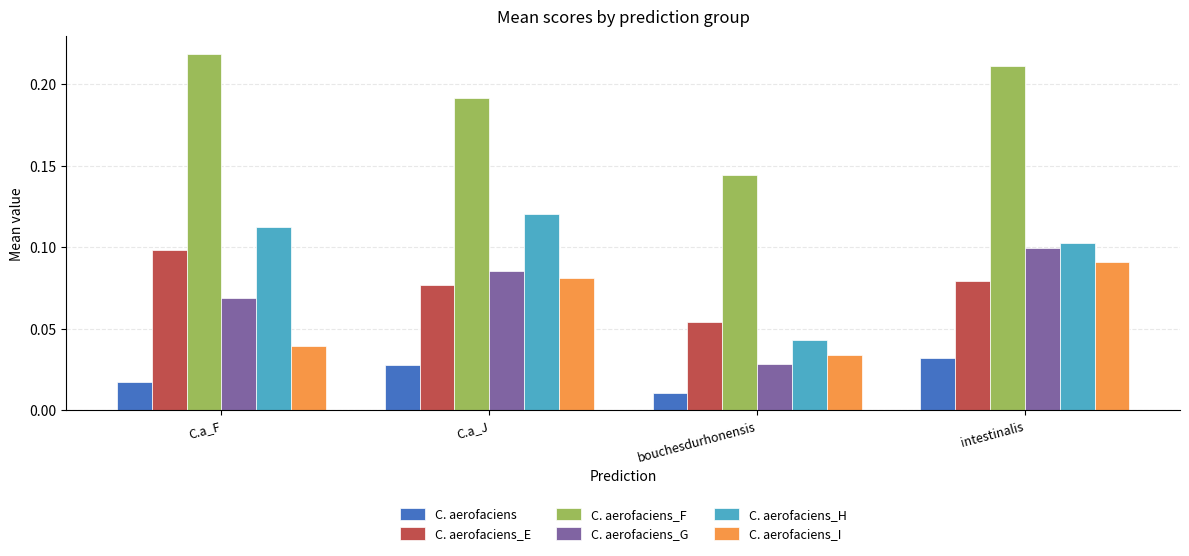

How many C. aerofaciens_F values are between 0 and 1?

4